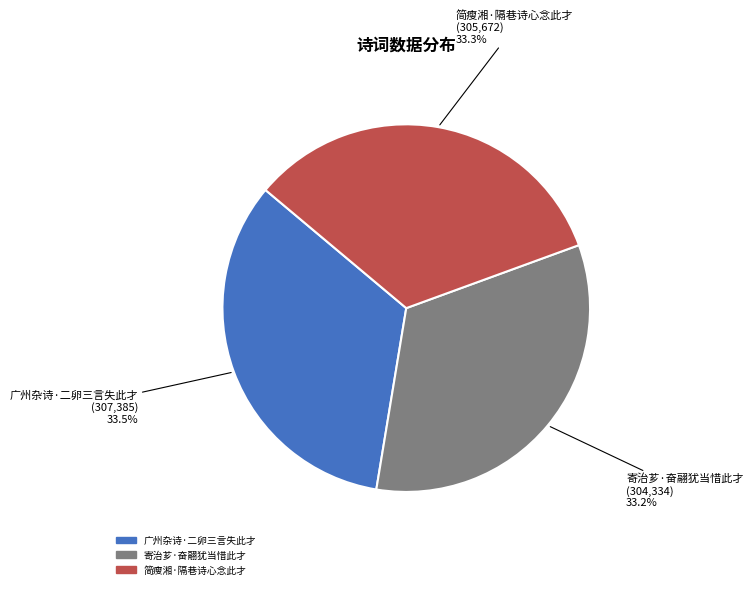

To the nearest percent, what is the average slice percentage?

33%